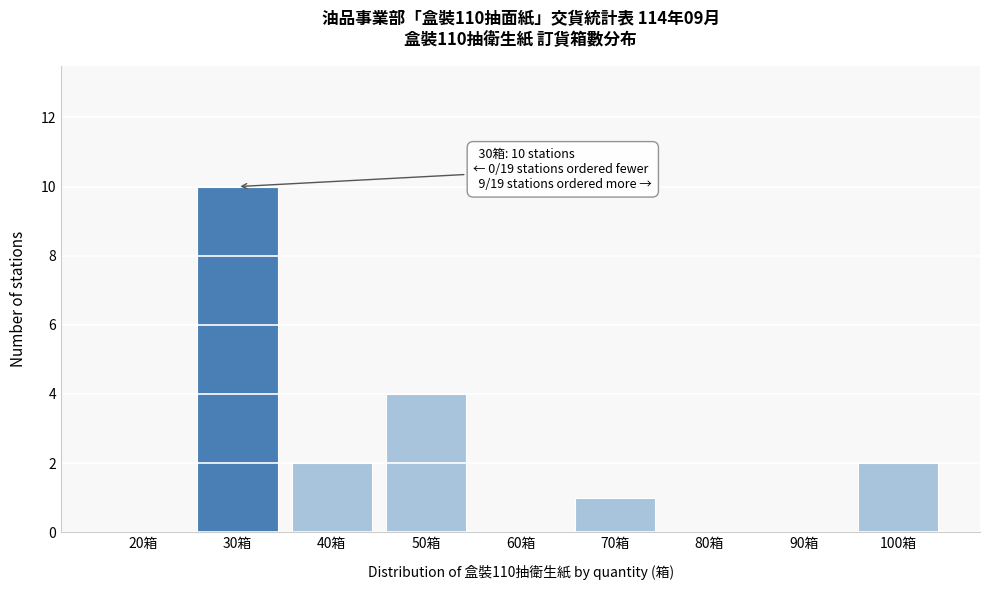

Reading left to right, transcribe all the data shown in this chart.

20箱=0	30箱=10	40箱=2	50箱=4	60箱=0	70箱=1	80箱=0	90箱=0	100箱=2